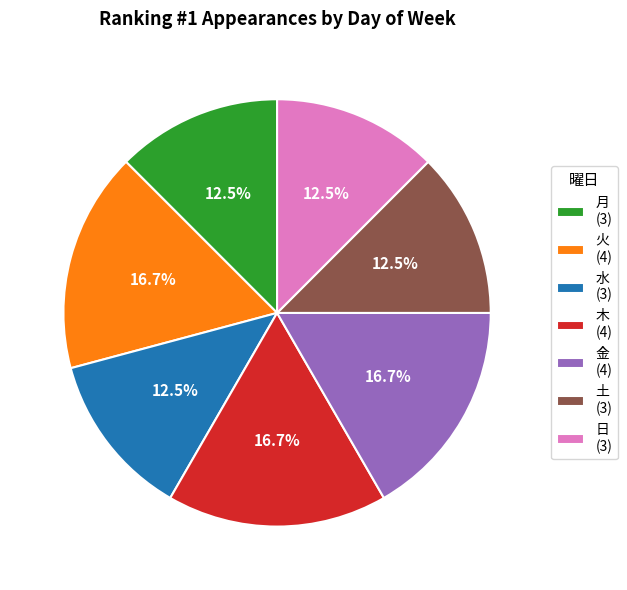

Between 水 and 木, which is larger?

木